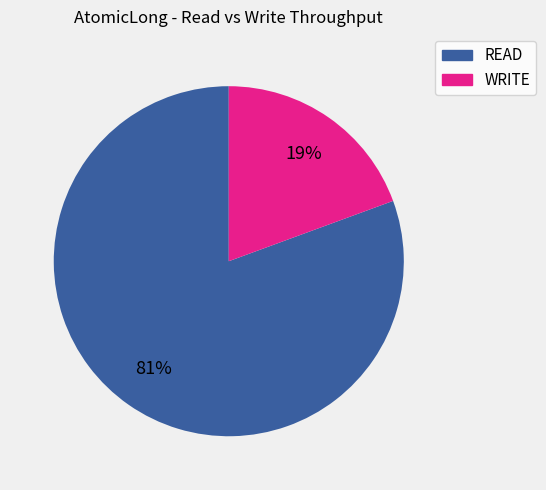

Count the number of slices in the pie.

2